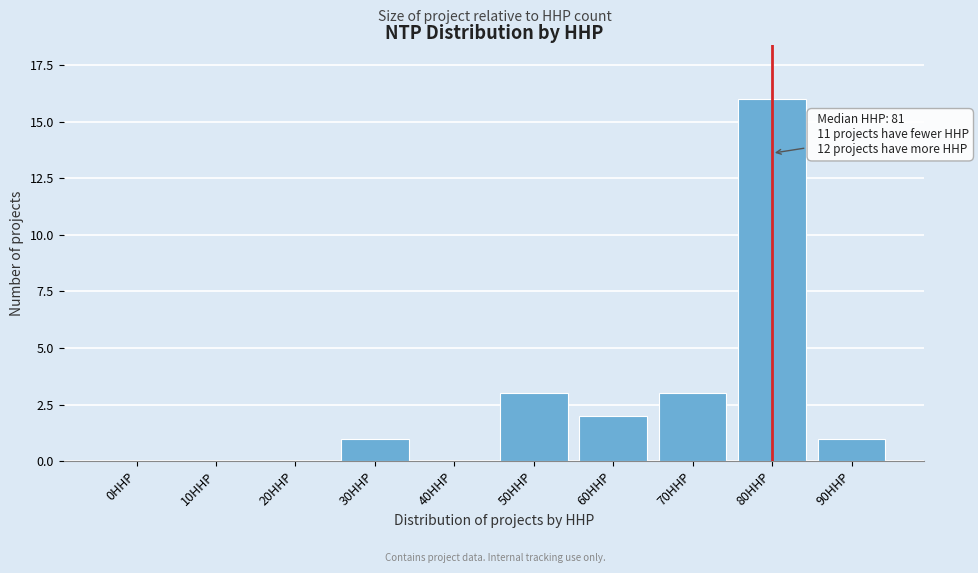

Reading left to right, what are all the values shown in this chart?

0HHP=0	10HHP=0	20HHP=0	30HHP=1	40HHP=0	50HHP=3	60HHP=2	70HHP=3	80HHP=16	90HHP=1